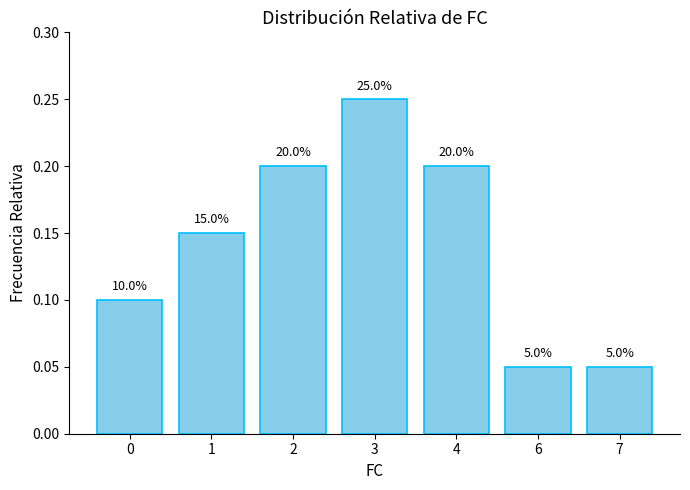

How many bars are there in total?

7